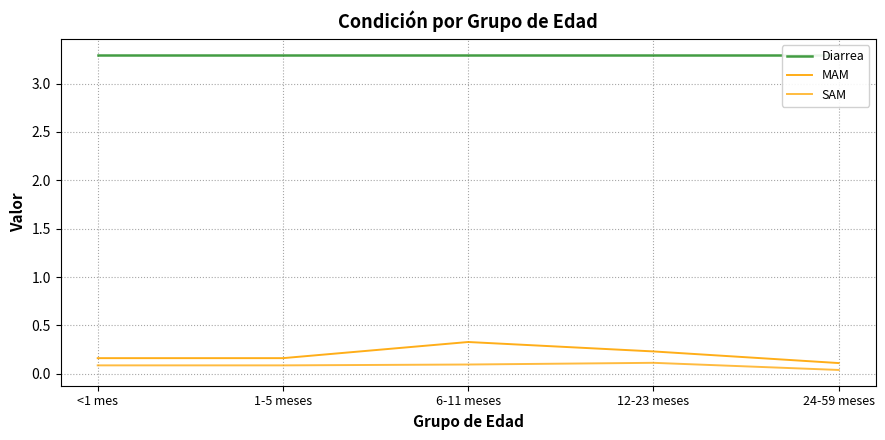

True or false: Diarrea has a value of 3.3 at 6-11 meses.

True